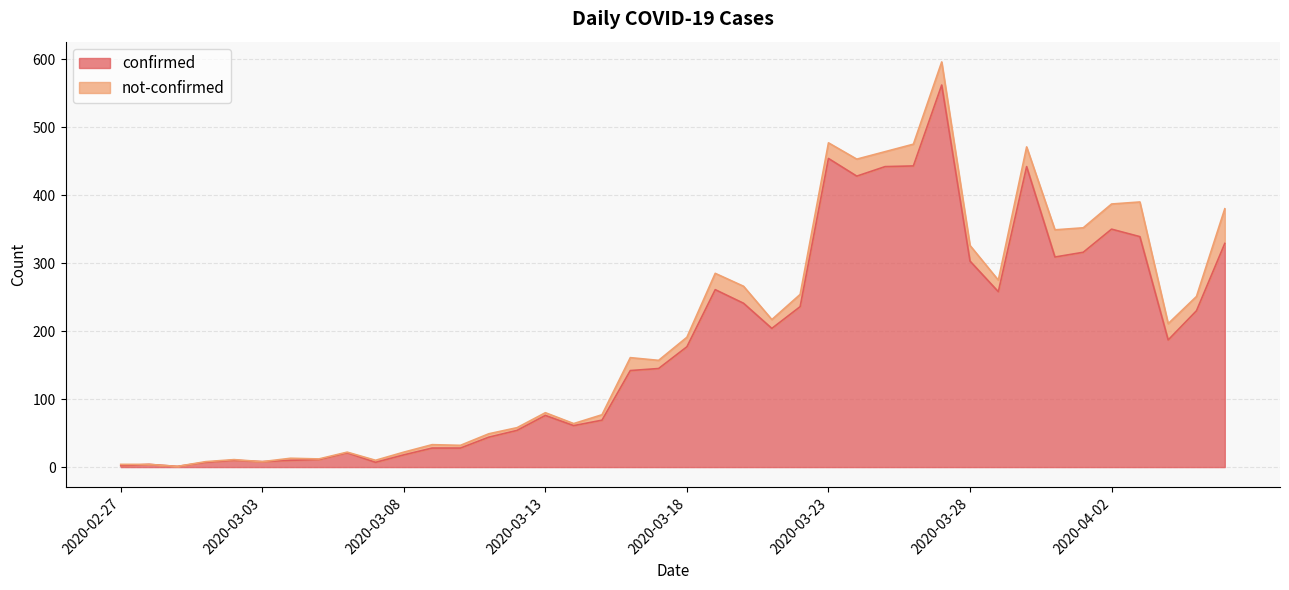

What is the maximum value for confirmed?

562